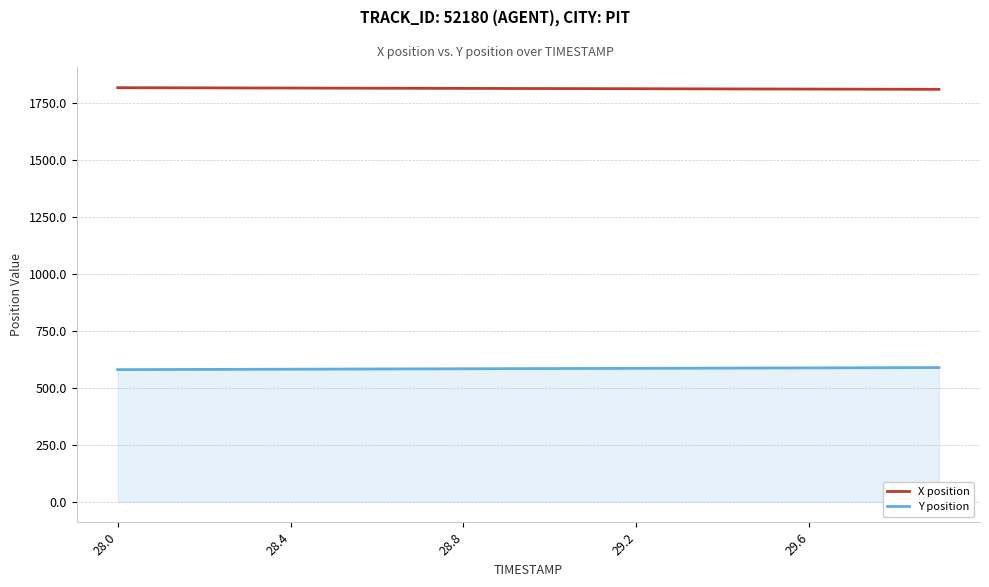

At how many categories does at least one series exceed 899?

20